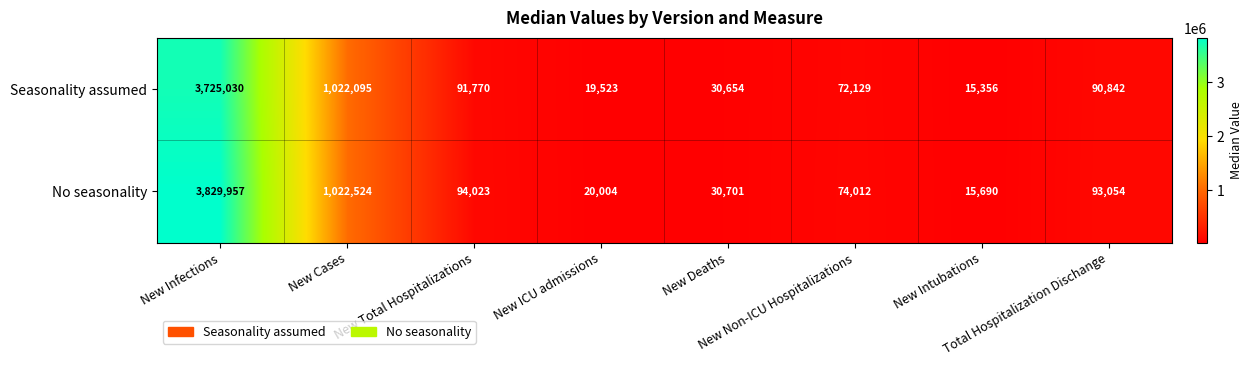

Which series has the largest range (max minus min)?

No seasonality